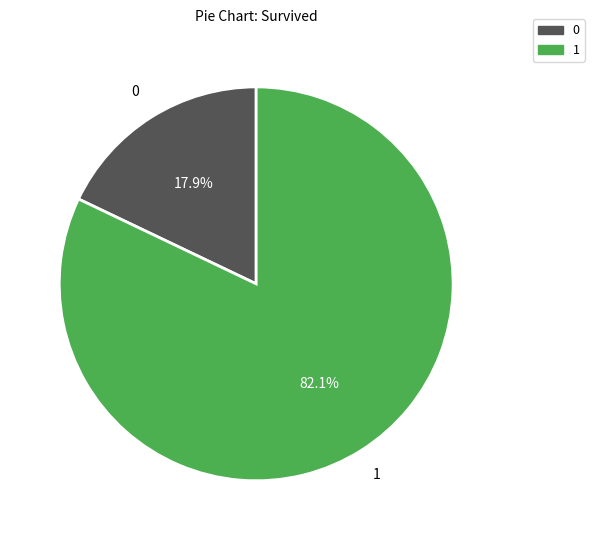

Does any single category account for the majority?

Yes